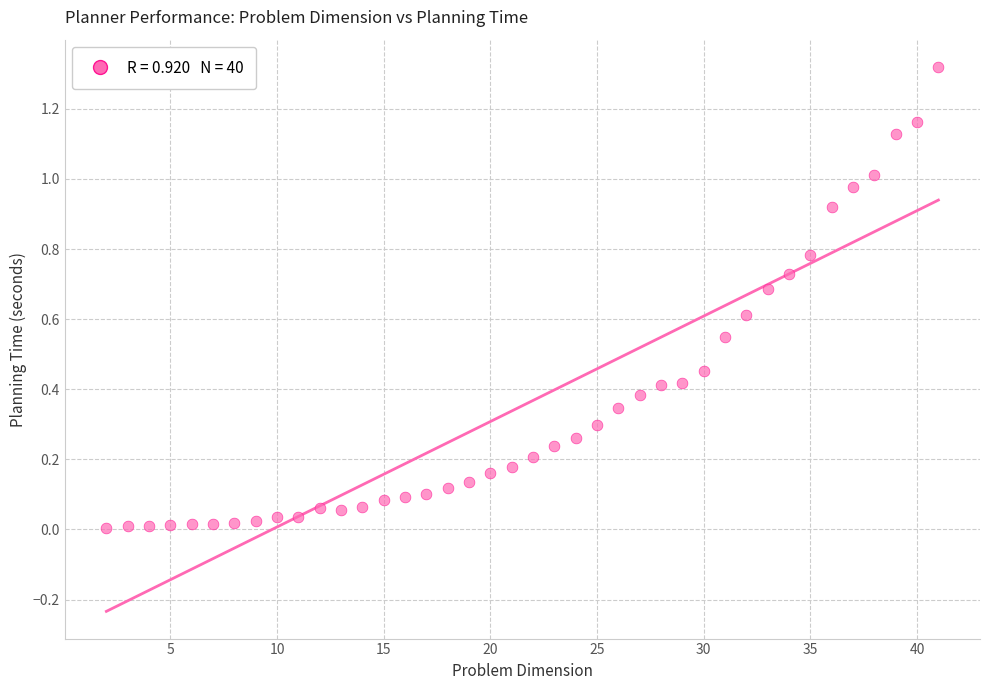

What is the range of X values (max minus min)?

39.0